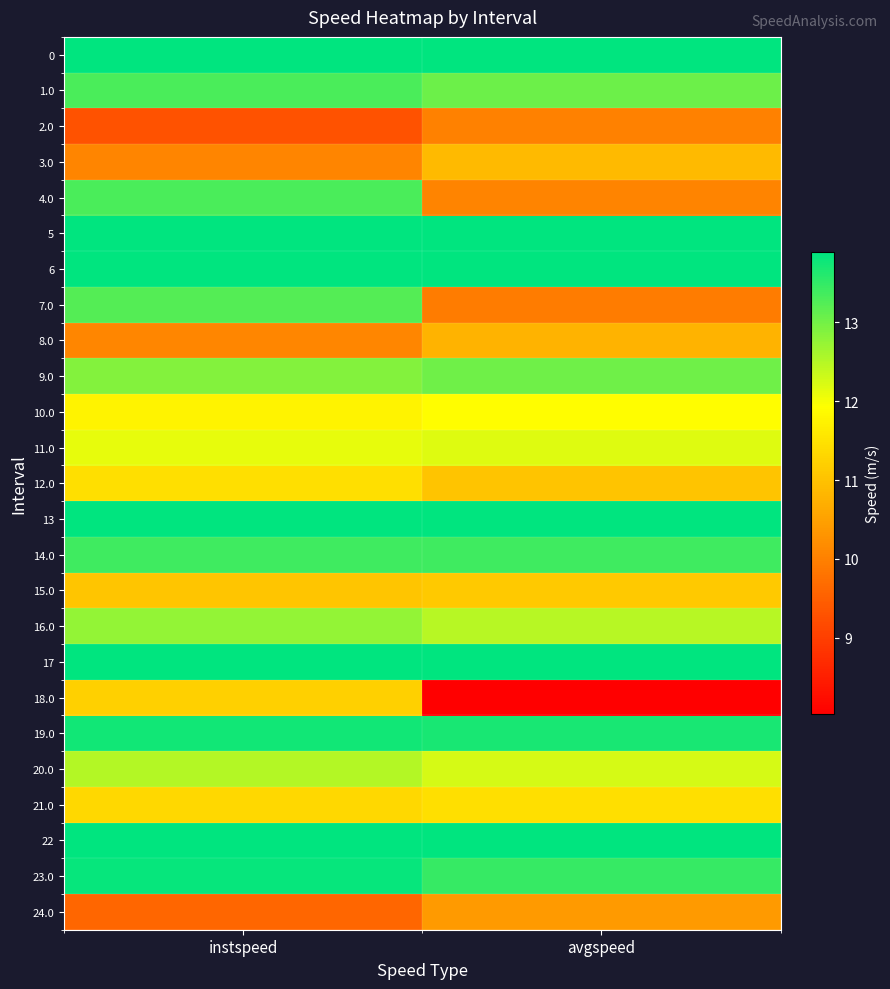

Which category has the lowest value across all series?

avgspeed